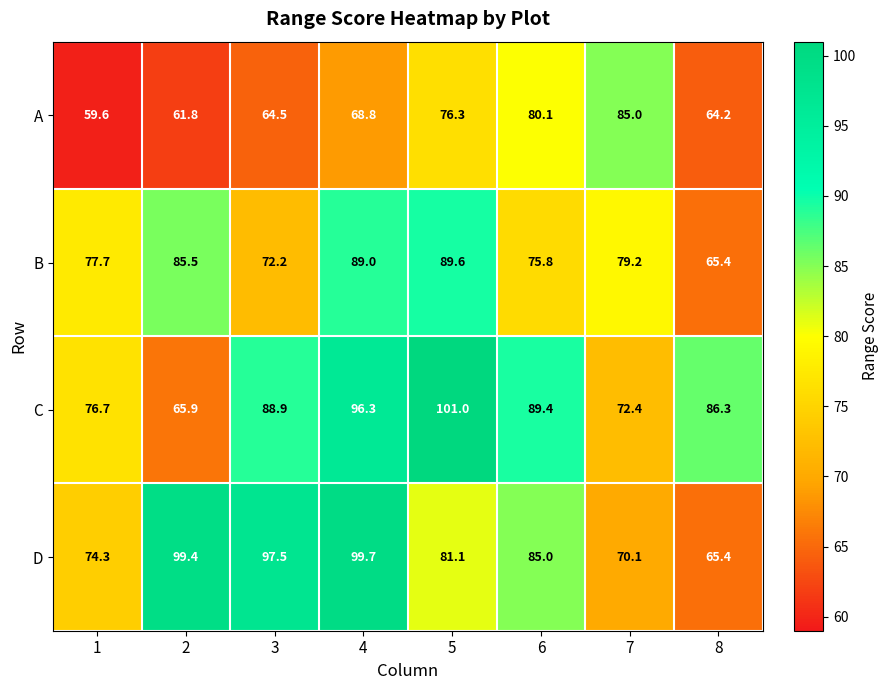

Which series has the largest total across all categories?

C